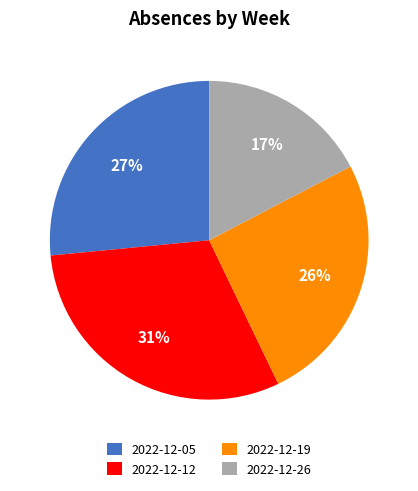

To the nearest percent, what portion does 2022-12-05 represent?

27%